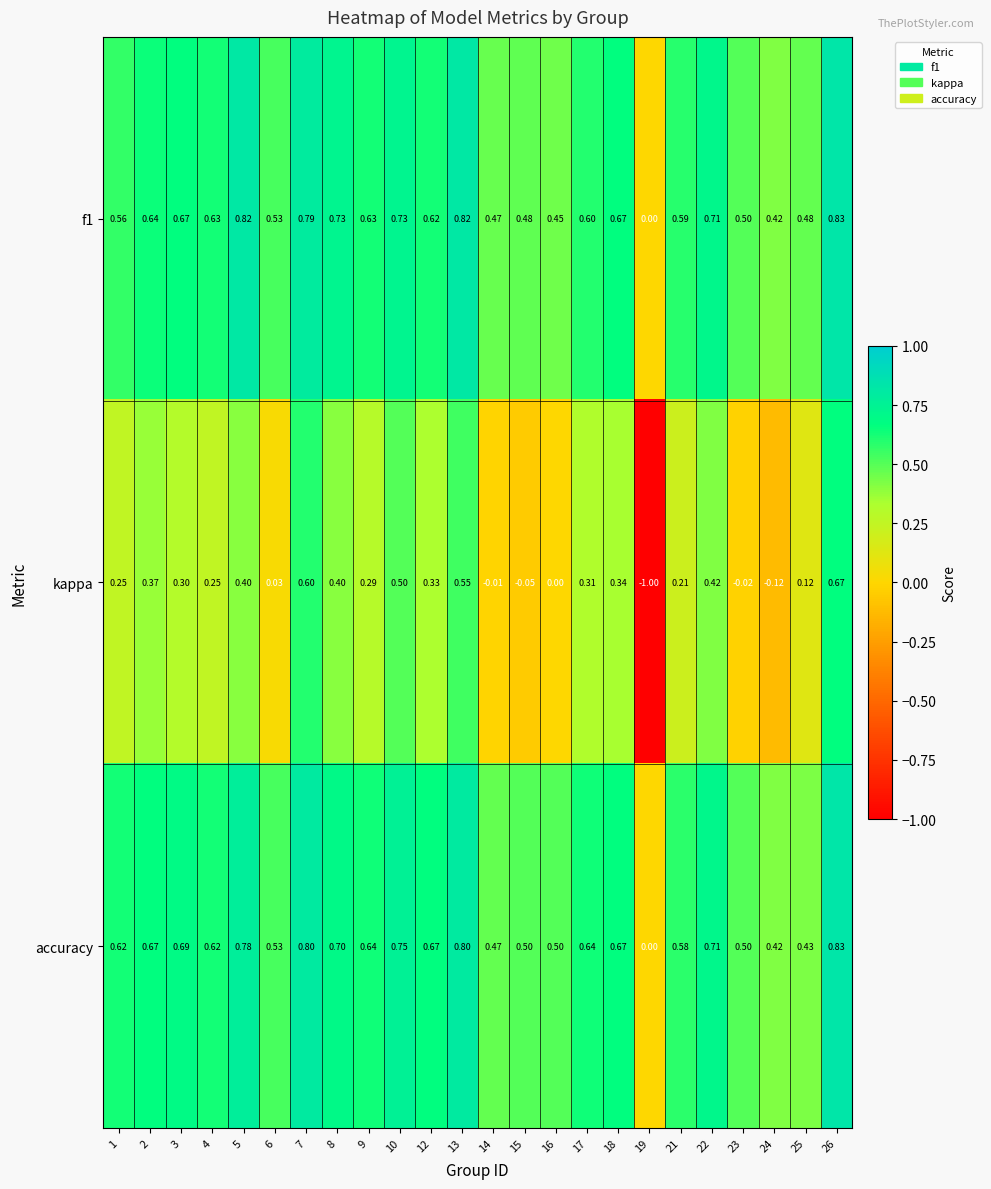

How many data points in f1 are above 0?

23